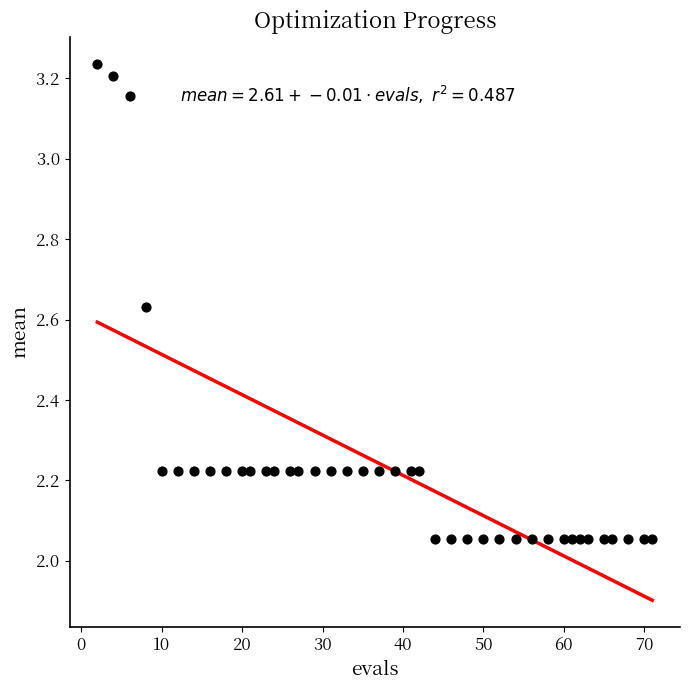

What is the range of Y values (max minus min)?

1.2